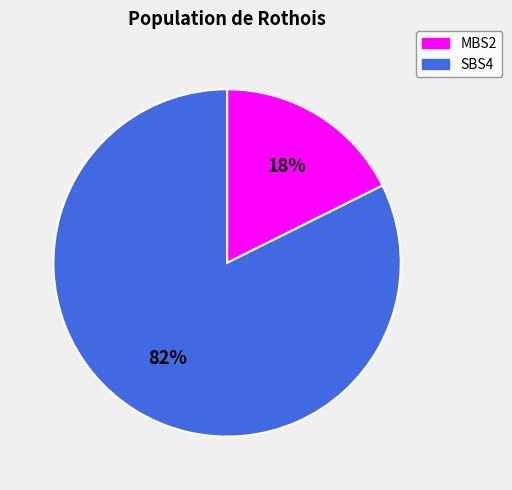

Rank the categories by value from lowest to highest.

MBS2, SBS4